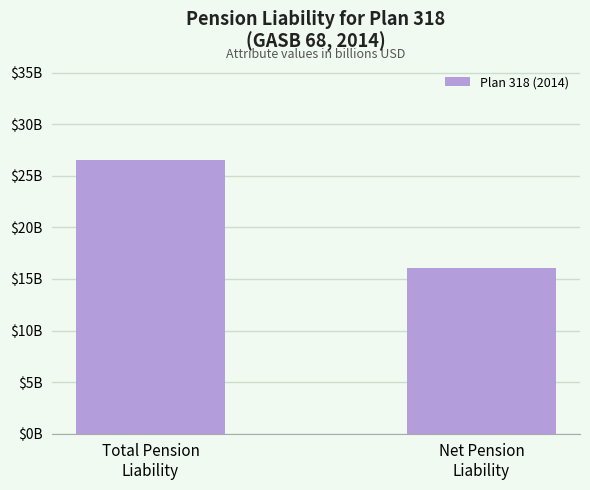

At which category does the chart reach its minimum across all series?

Net Pension
Liability